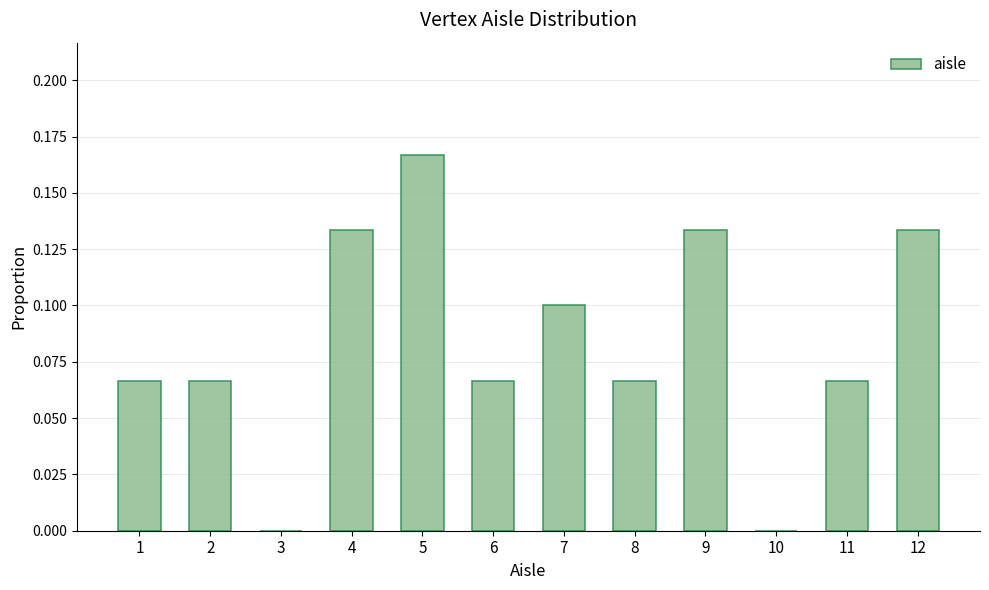

Which has a higher value, 3 or 6?

6